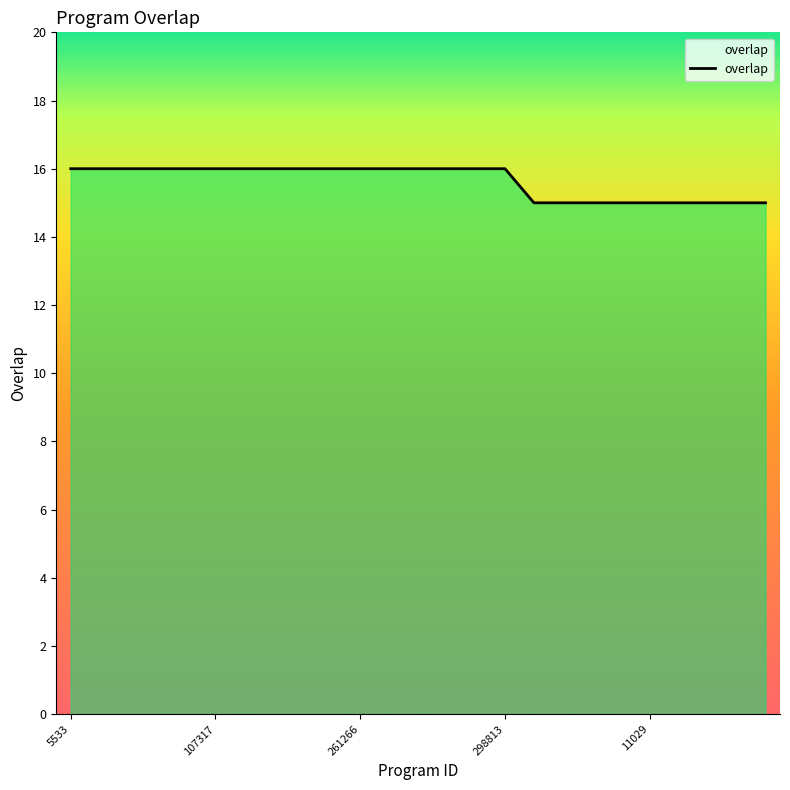

What is the greatest value displayed?

16